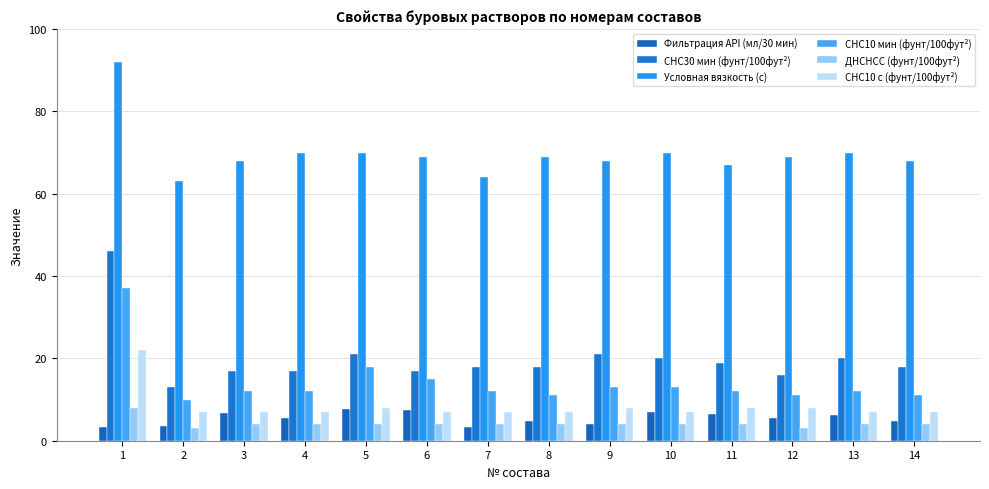

Does the chart contain stacked bars?

No